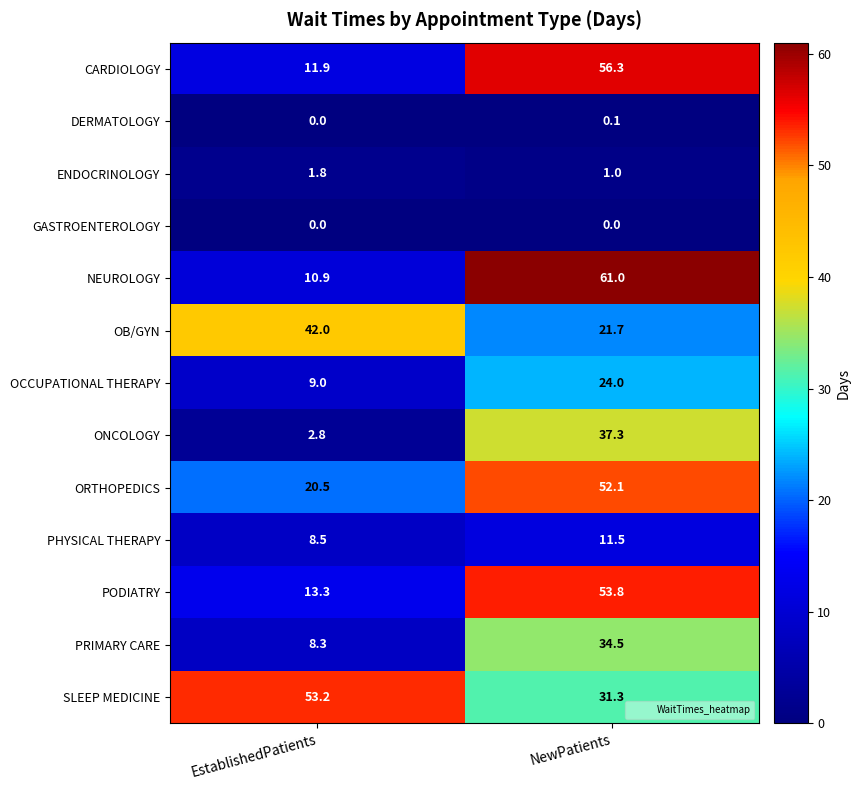

The value of ONCOLOGY at EstablishedPatients is 3.9. True or false?

False